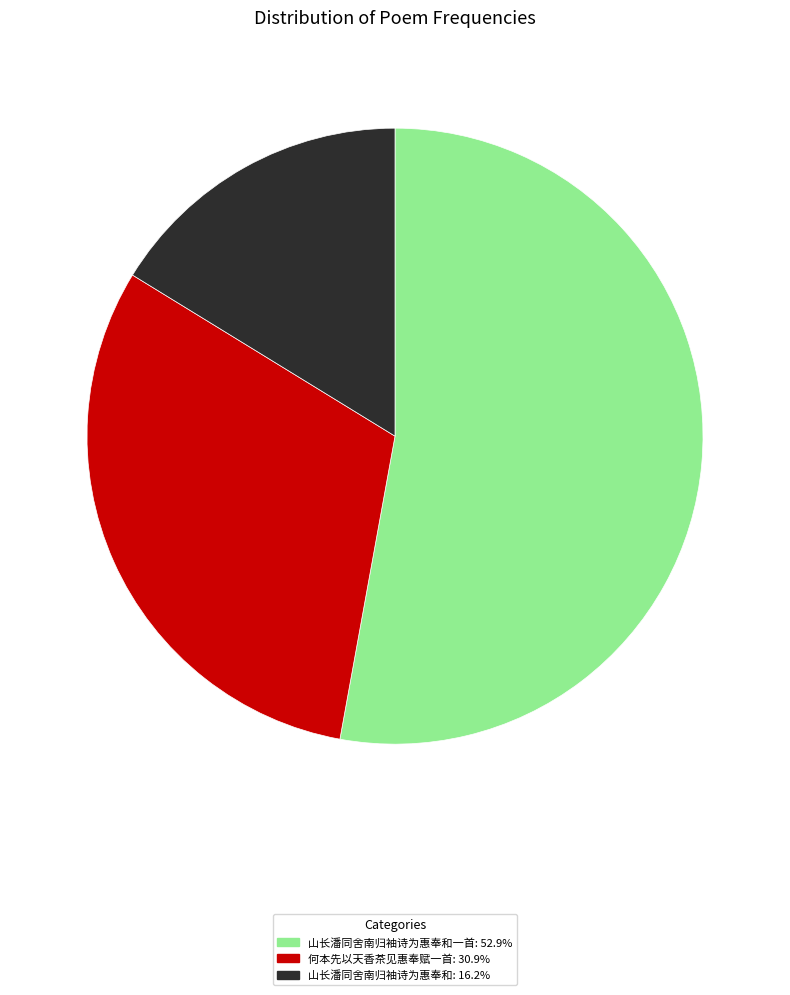

Does any single category account for the majority?

Yes